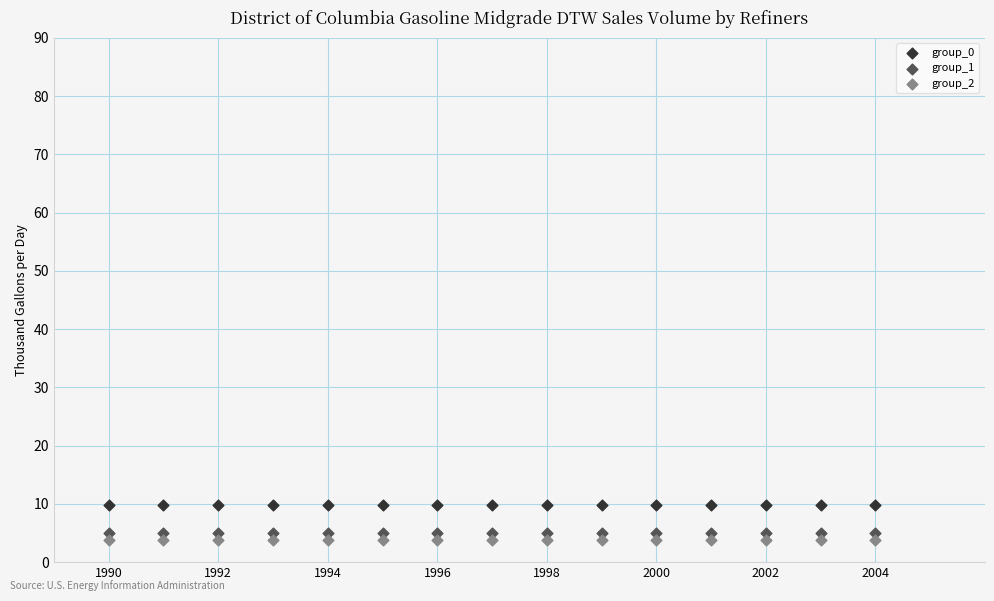

Which series contains the lowest Y value?

group_2